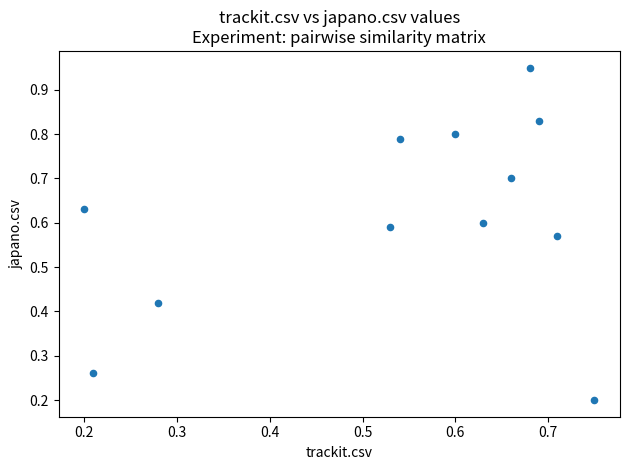

How many points are shown in the scatter plot?

12